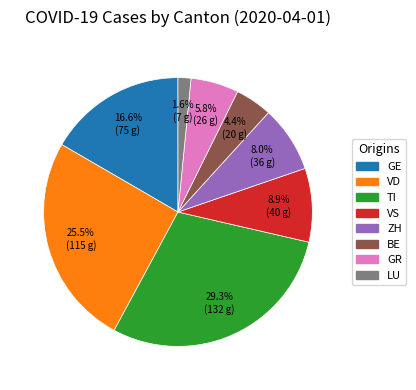

To the nearest percent, what is the difference between the largest and smallest slice percentages?

28%